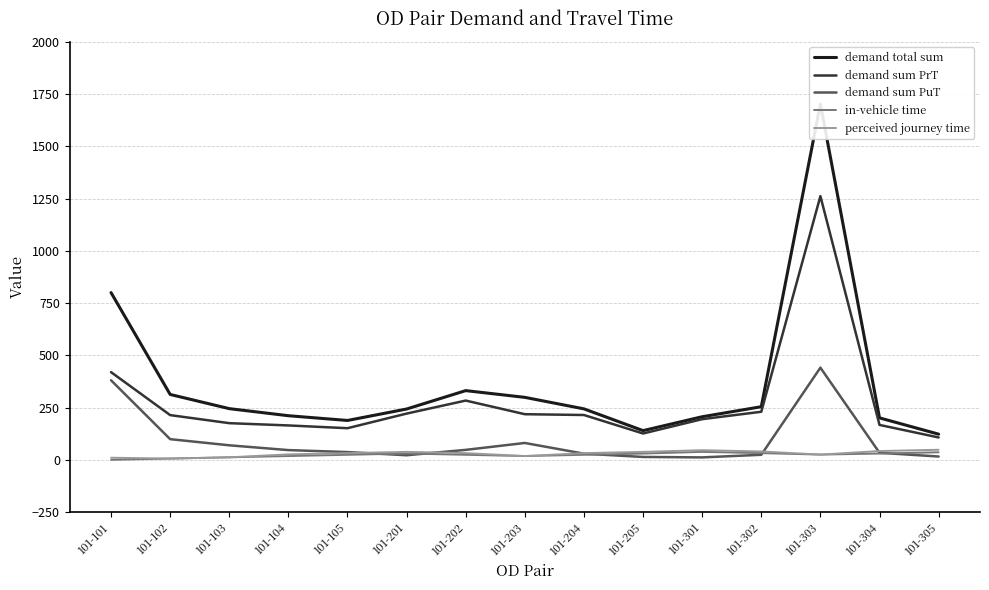

How many lines are shown in the chart?

5